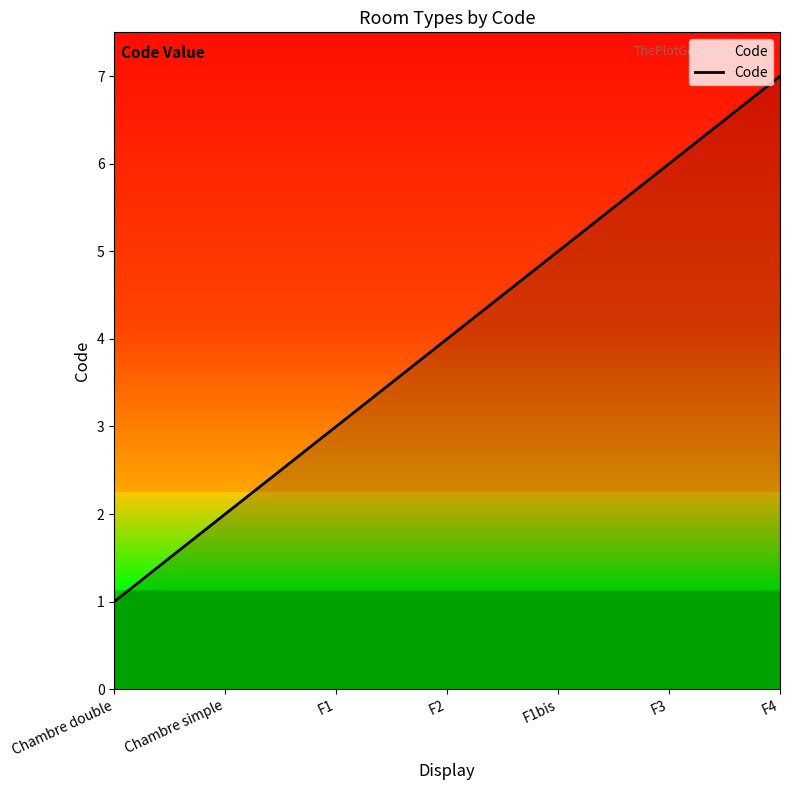

What is the maximum value shown in the chart?

7